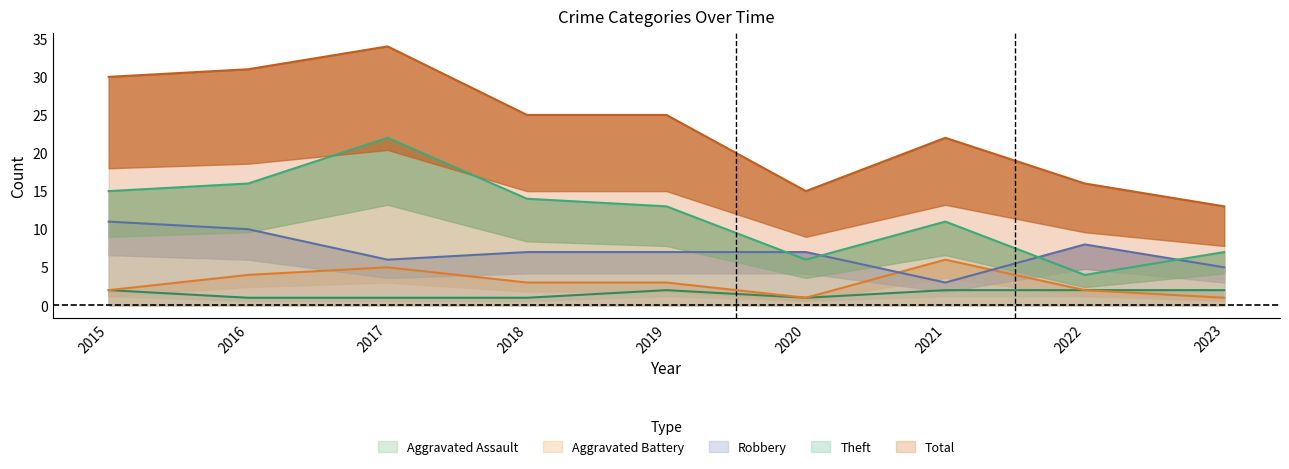

Which category has the highest value in the Robbery series?

2015